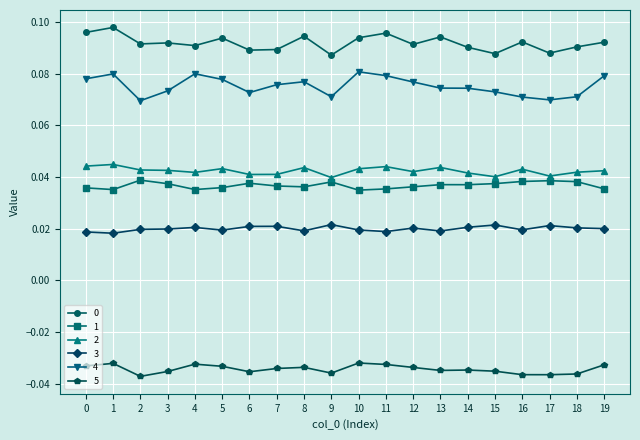

What is the sum of all 1 values?

0.7